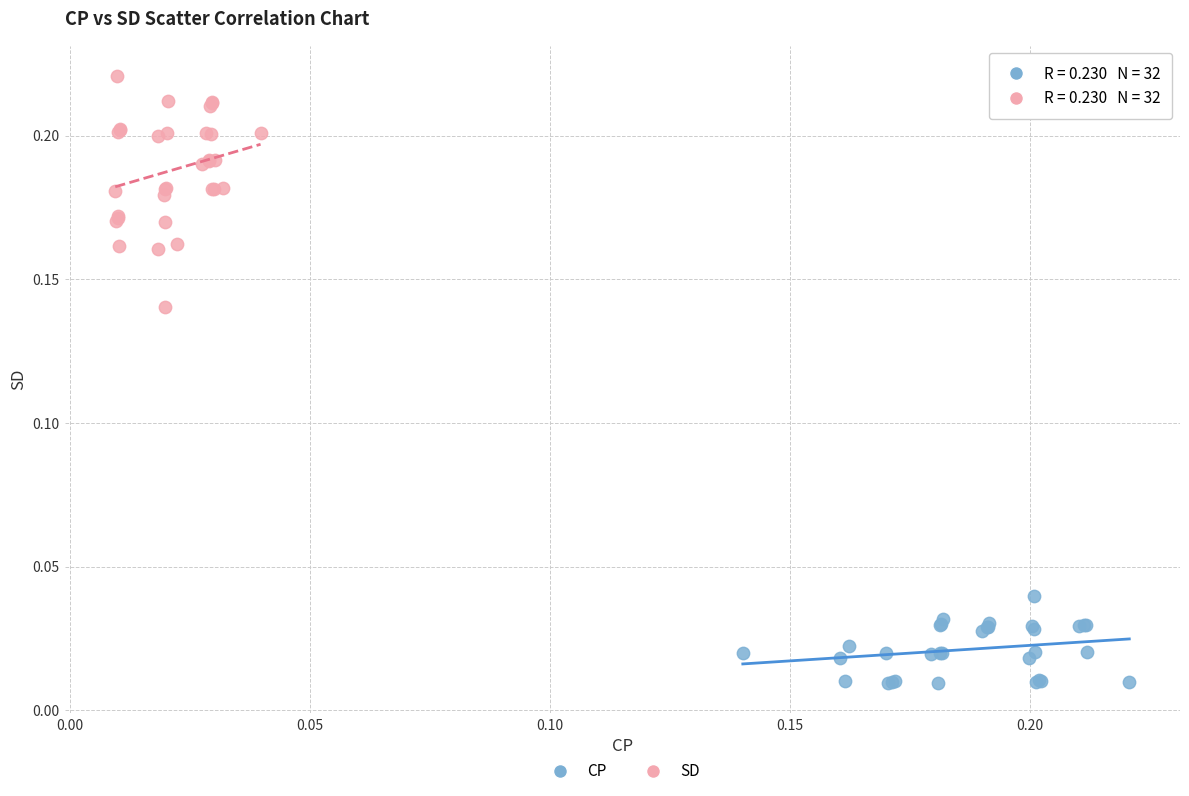

Which series has the largest Y range (max minus min)?

SD